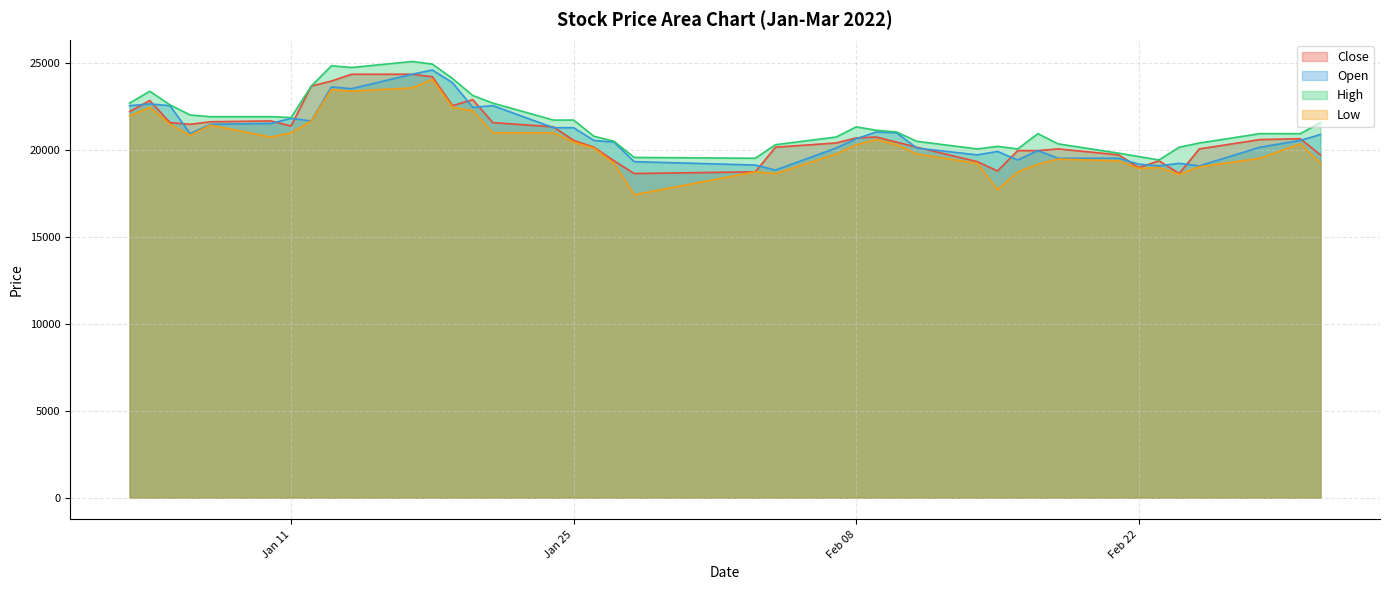

At which category does the chart reach its minimum across all series?

2022-01-28